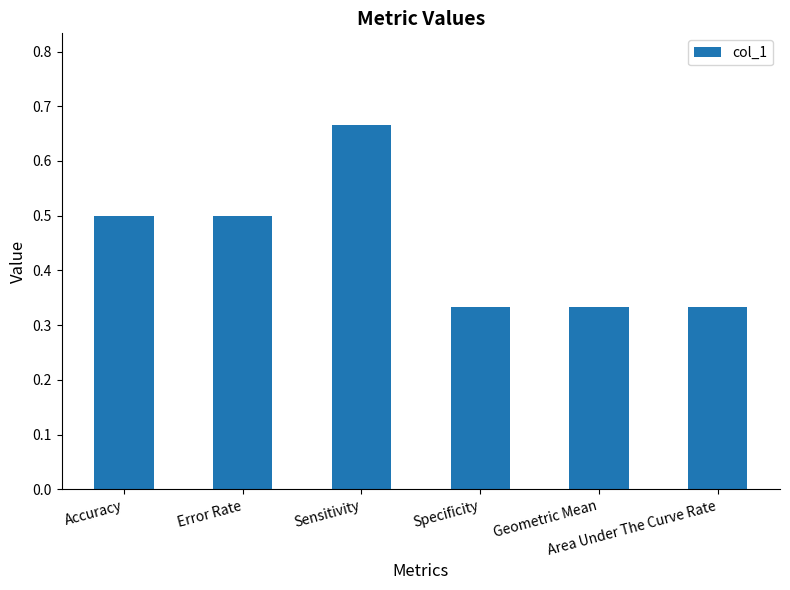

How many values are between 0 and 1?

6